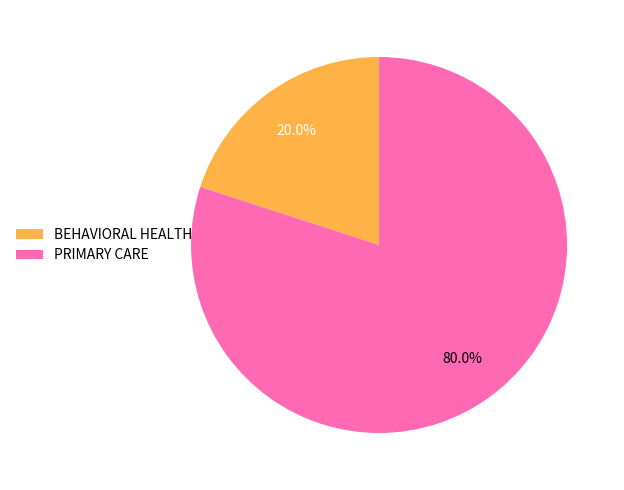

Rank the categories by value from lowest to highest.

BEHAVIORAL HEALTH, PRIMARY CARE